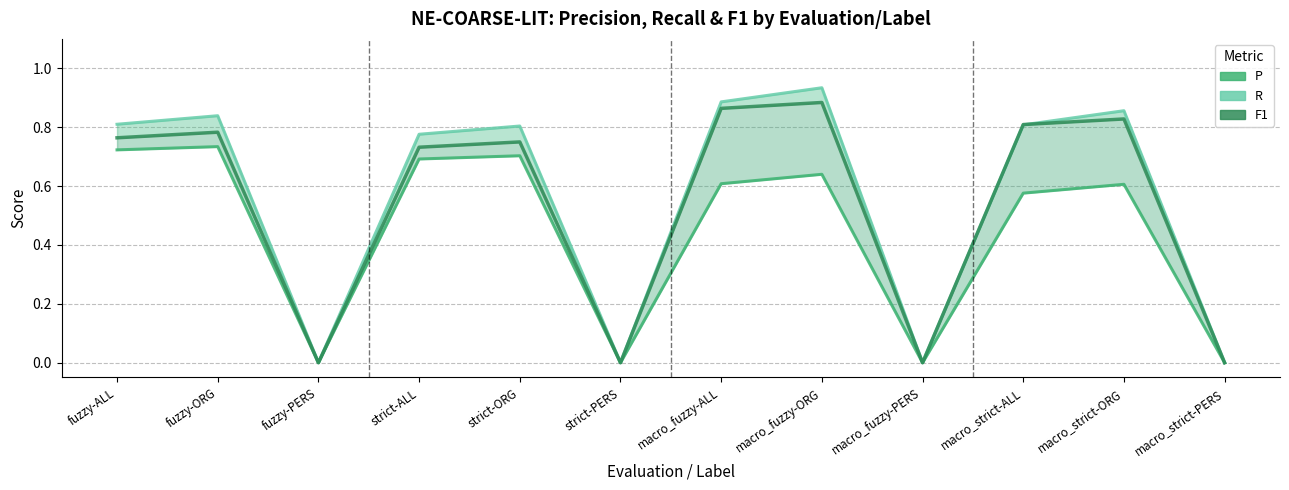

The value of R at macro_fuzzy-PERS is 0.0. True or false?

True